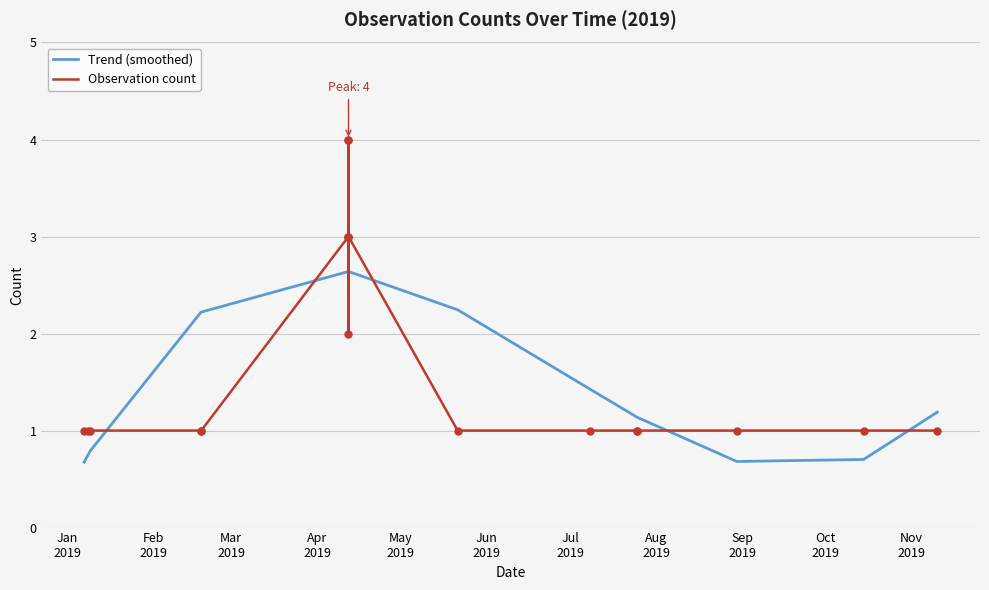

What is the highest value of the Observation count series?

4.0